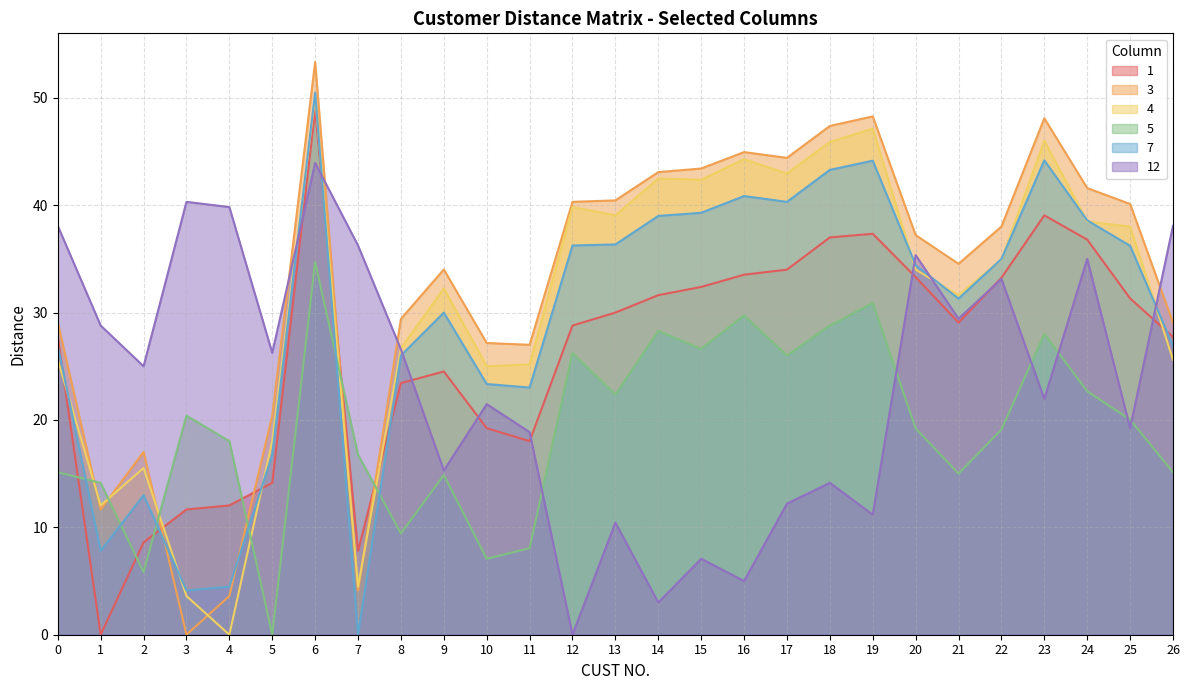

Which series changed the most between 11 and 23?

7